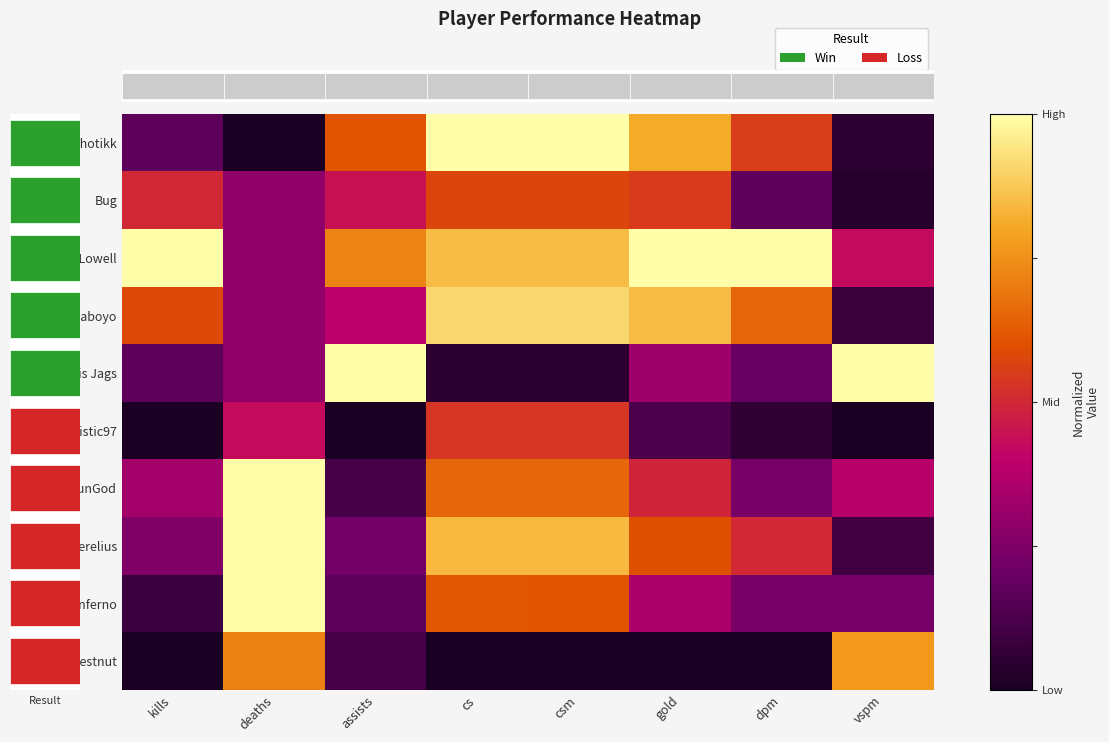

What is the difference between the maximum and minimum values in the bezzaboyo series?

0.8